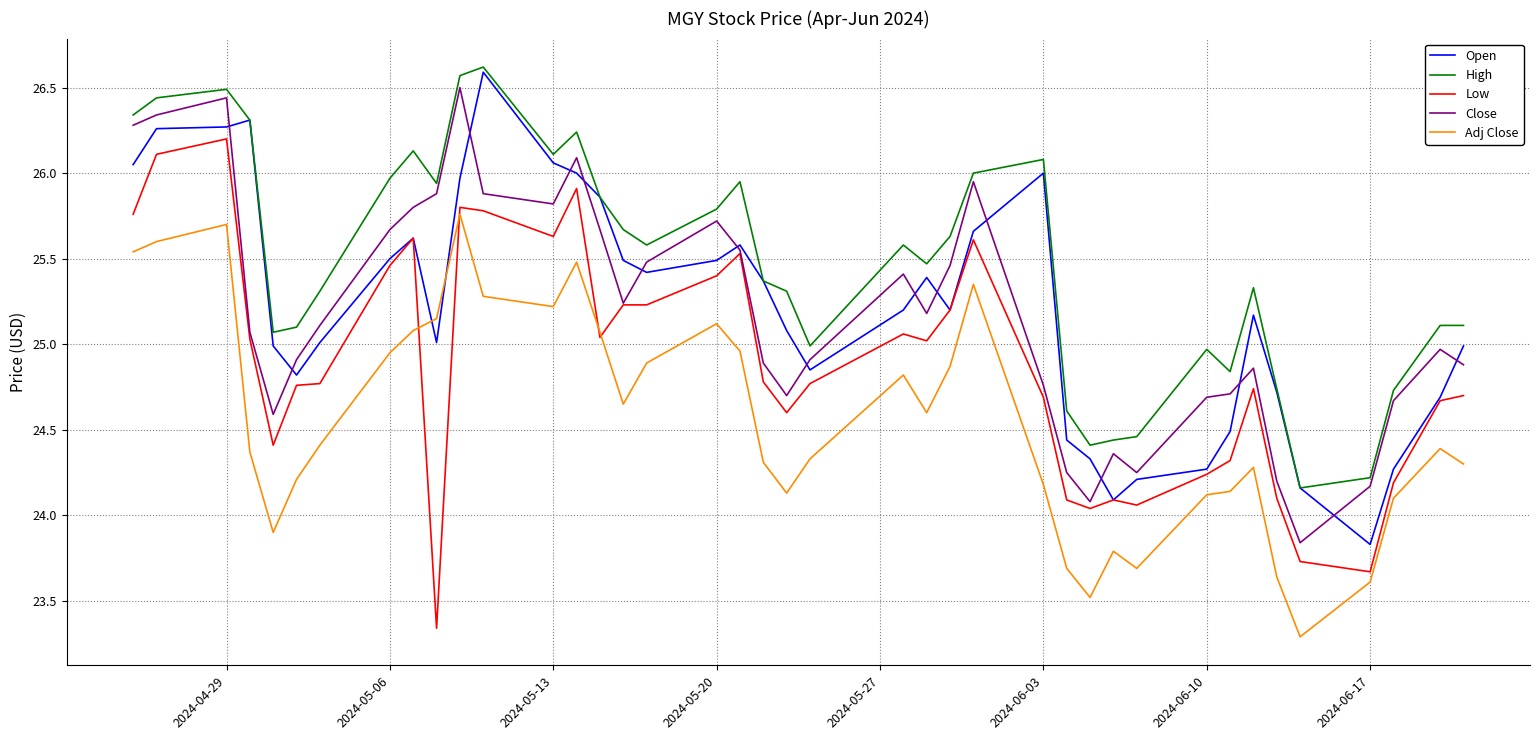

True or false: Close and Adj Close intersect in this chart.

False